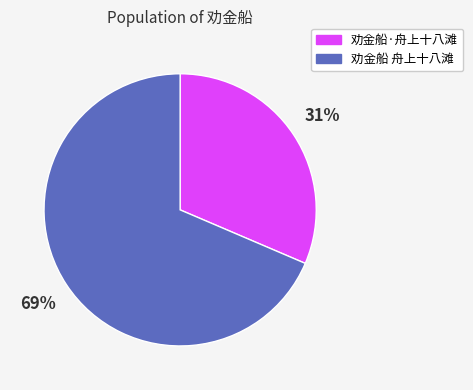

What percentage is the 劝金船 舟上十八滩 slice, to the nearest percent?

69%